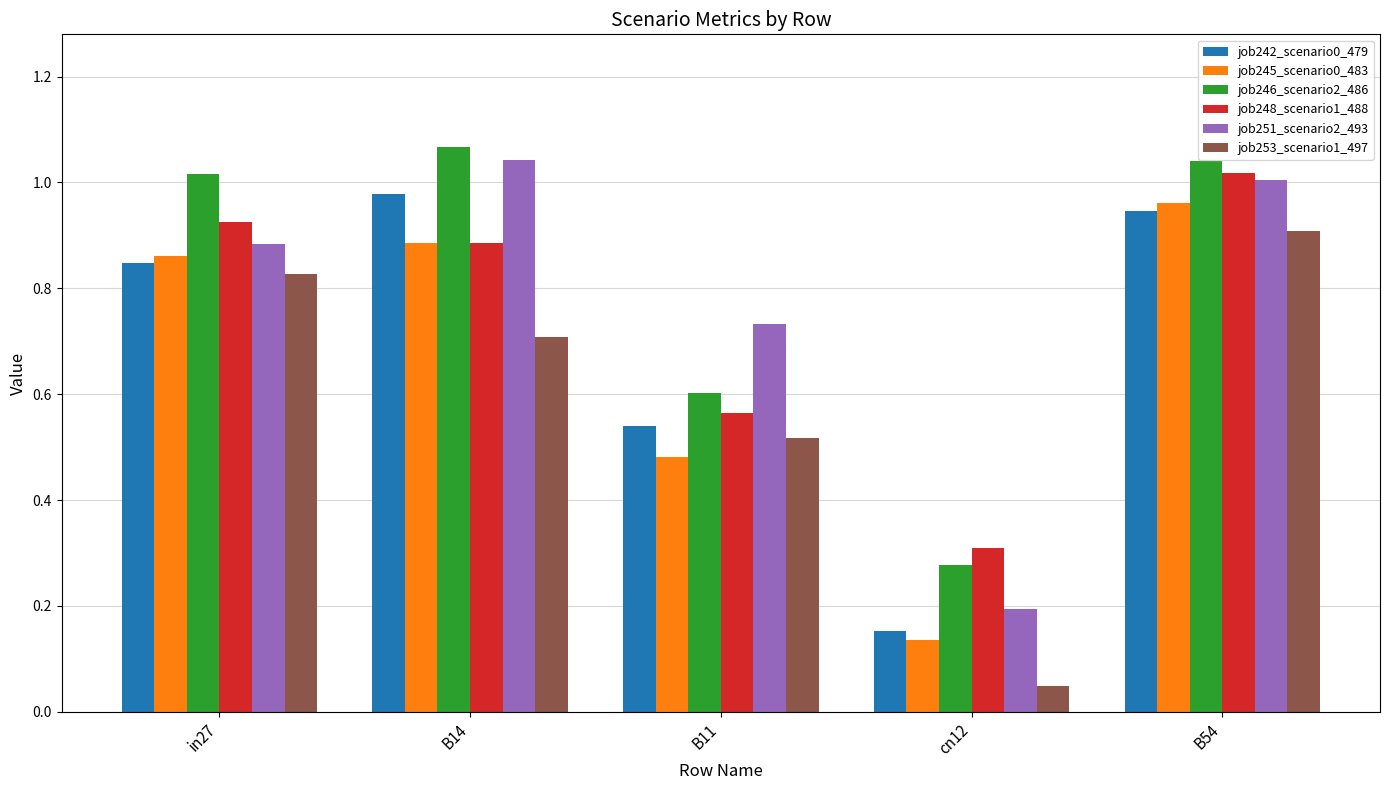

Between B14 and B11, which series saw the biggest shift?

job246_scenario2_486